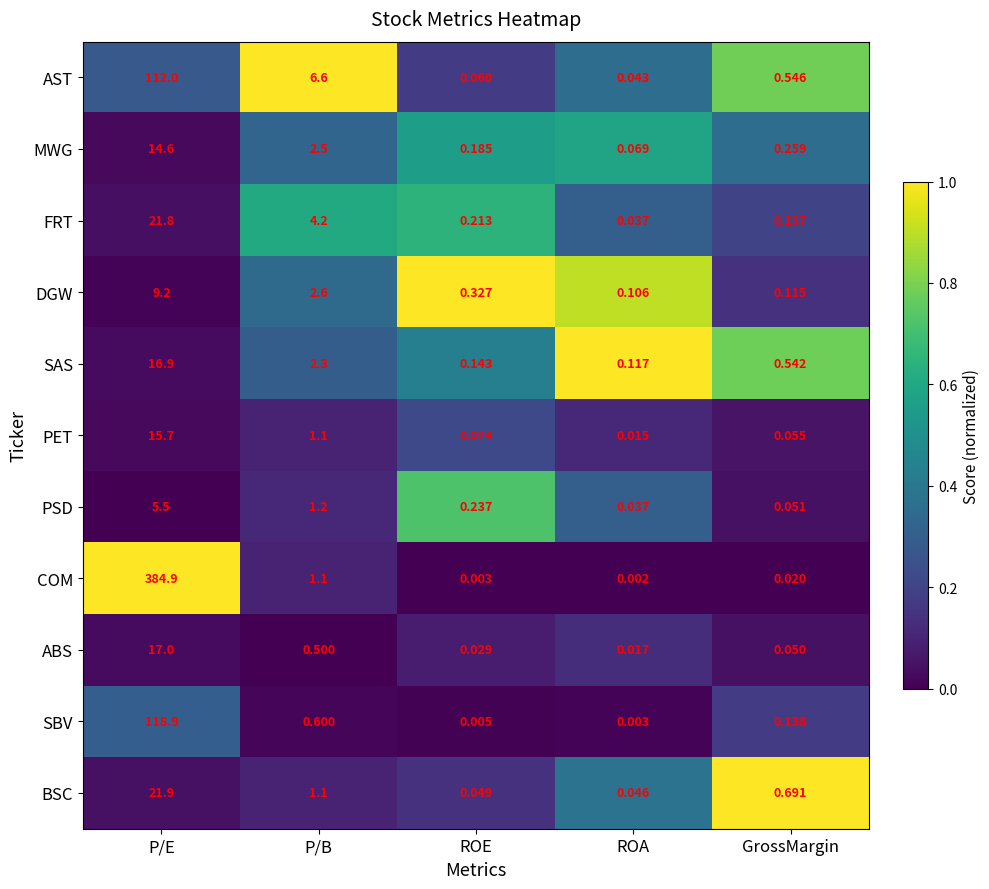

Which series has the largest range (max minus min)?

COM